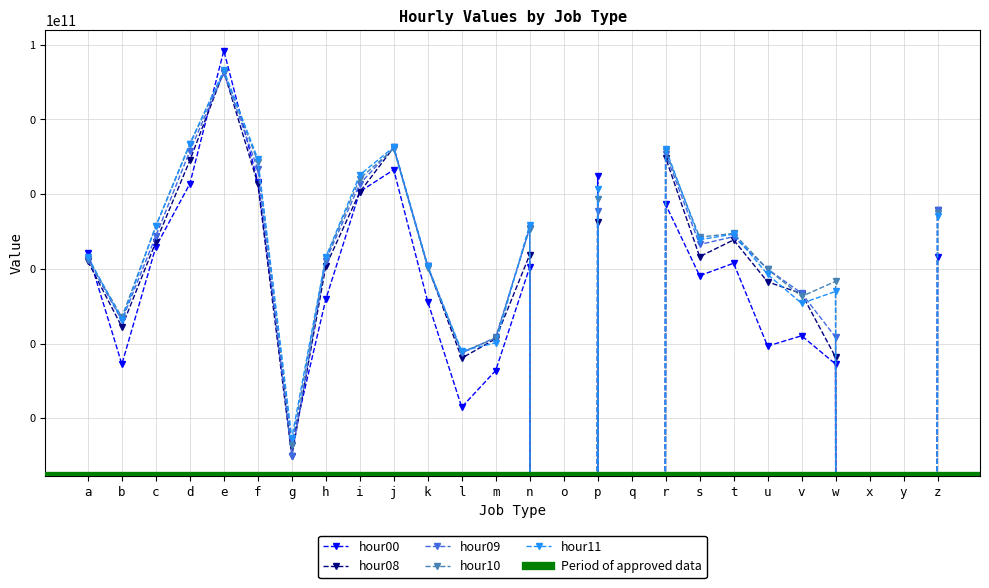

Where is the first local minimum for hour00?

b